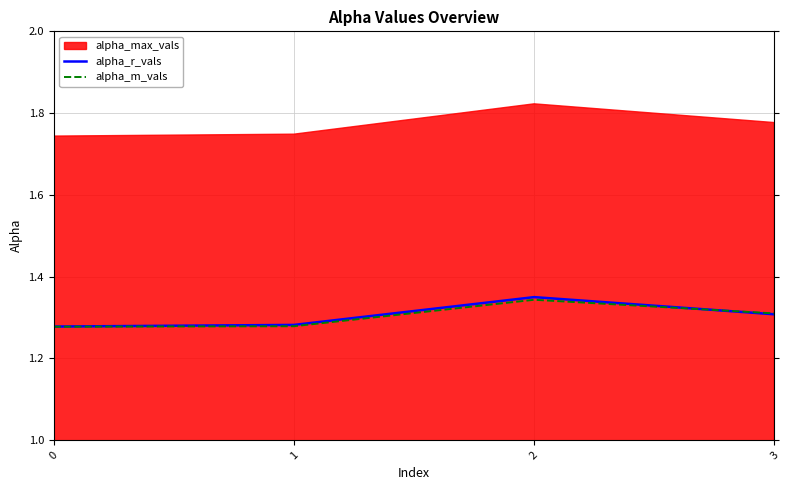

Is it true that alpha_r_vals equals 0.7 at 0?

False